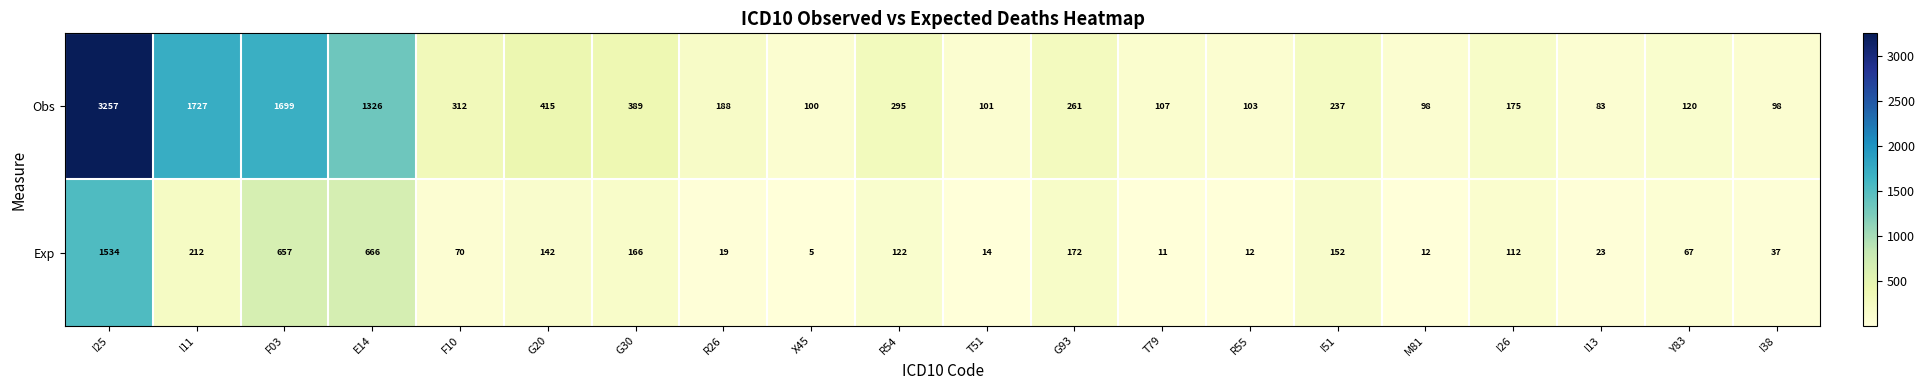

At which label does Exp reach its minimum?

X45